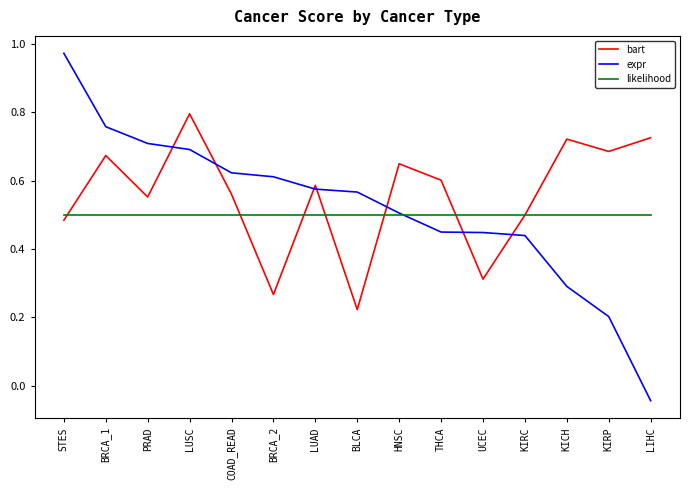

At which label is bart closest to 0?

BLCA